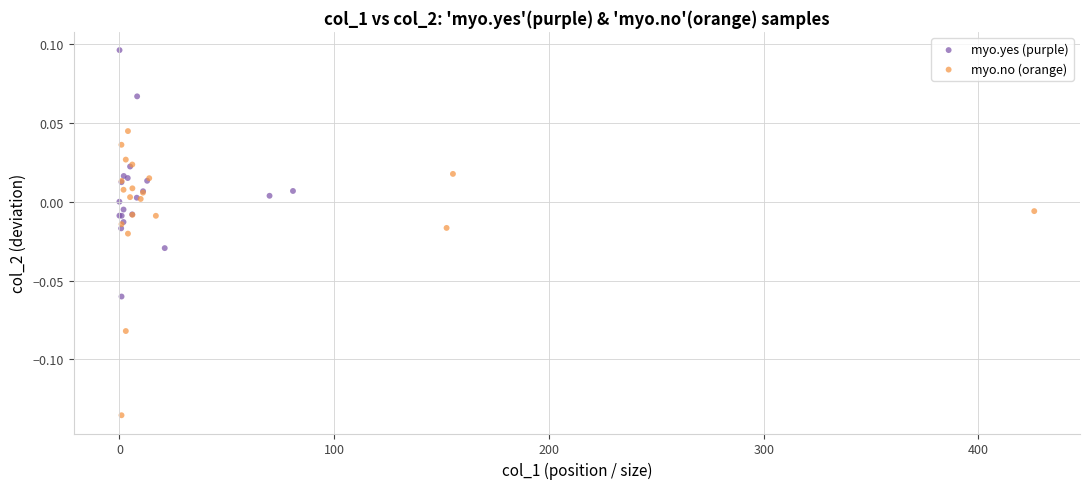

Which series reaches the maximum Y coordinate?

myo.yes (purple)